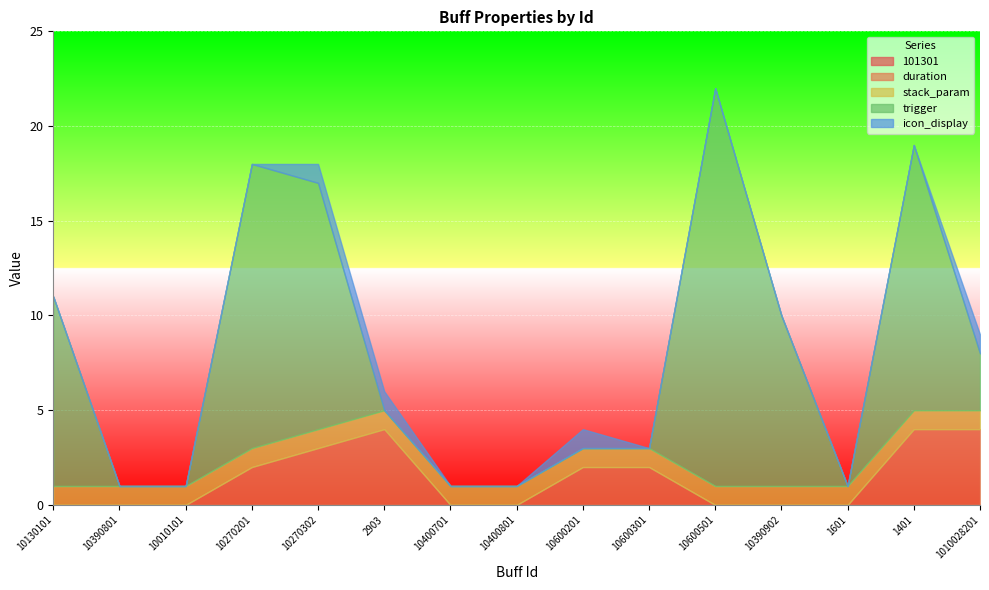

At which category is the sum across all series the highest?

10600501